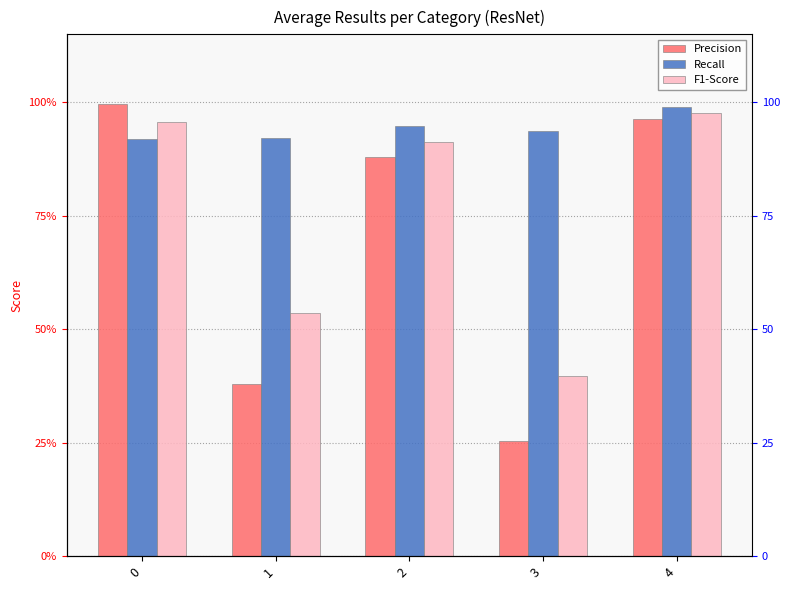

What is the spread (max minus min) of values at 0?

0.1